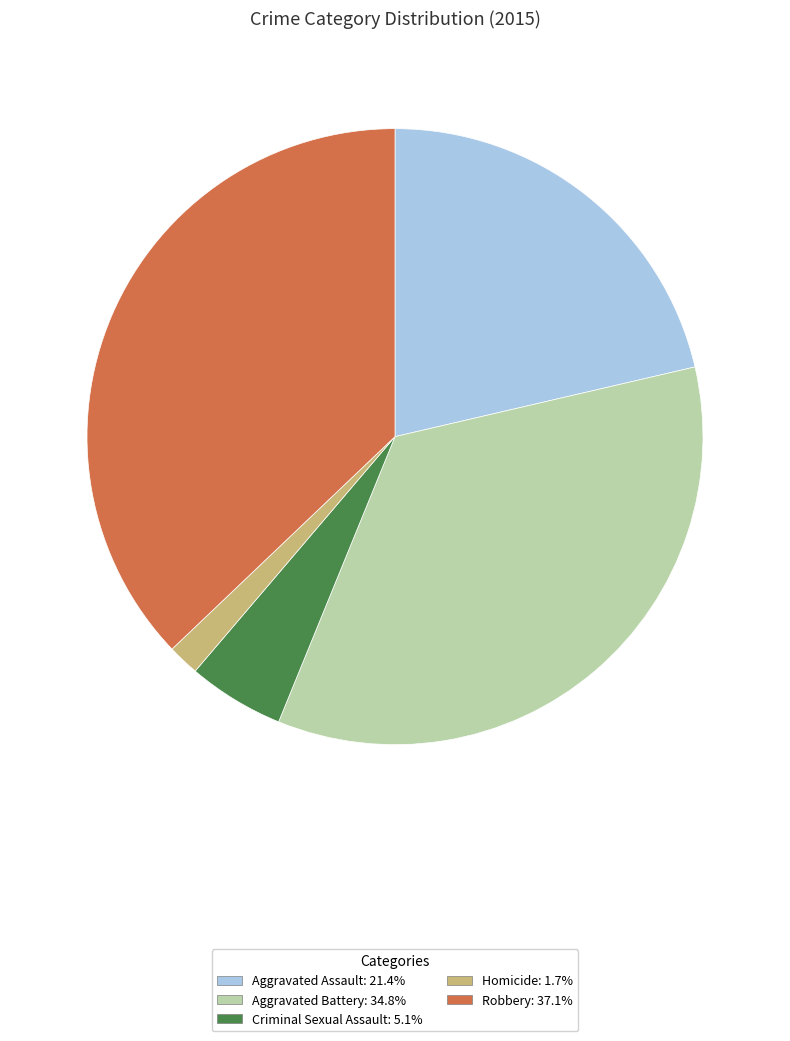

Combined, do Aggravated Battery and Homicide account for over 50%?

No